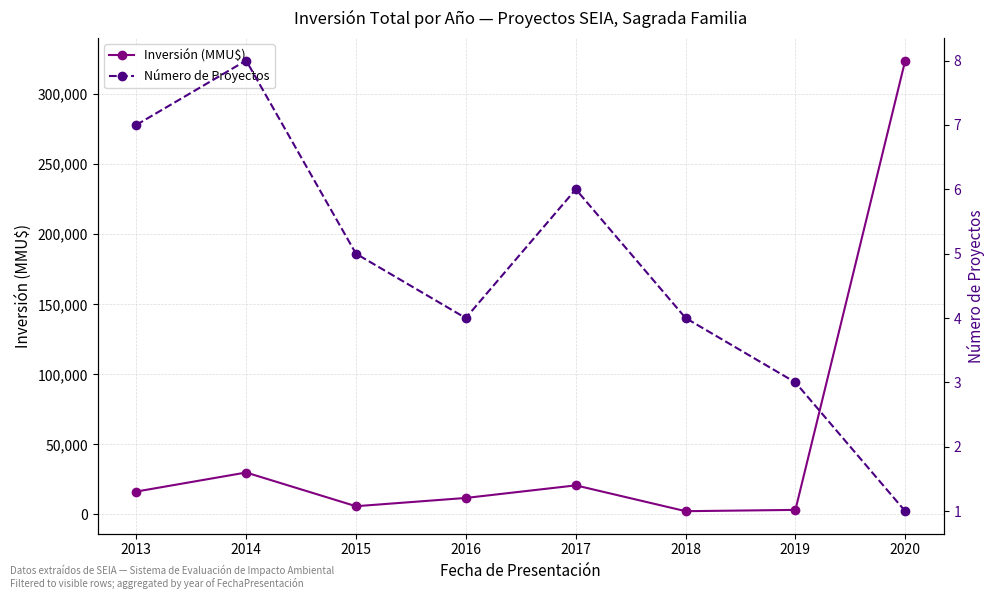

Is it true that Inversión (MMU$) equals 569874 at 2019?

False